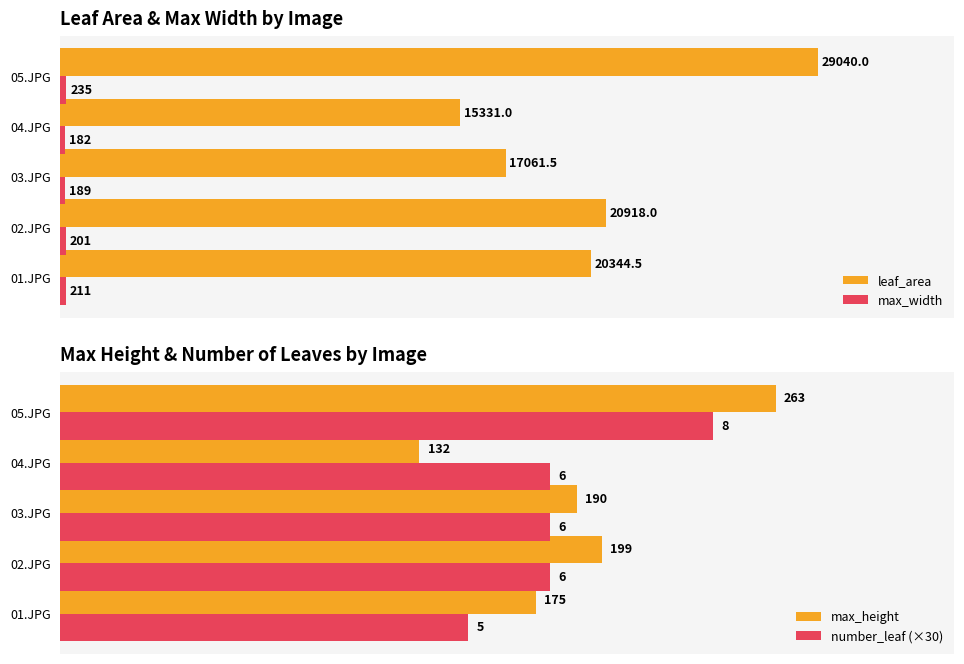

How many data points in max_width are above 201?

2